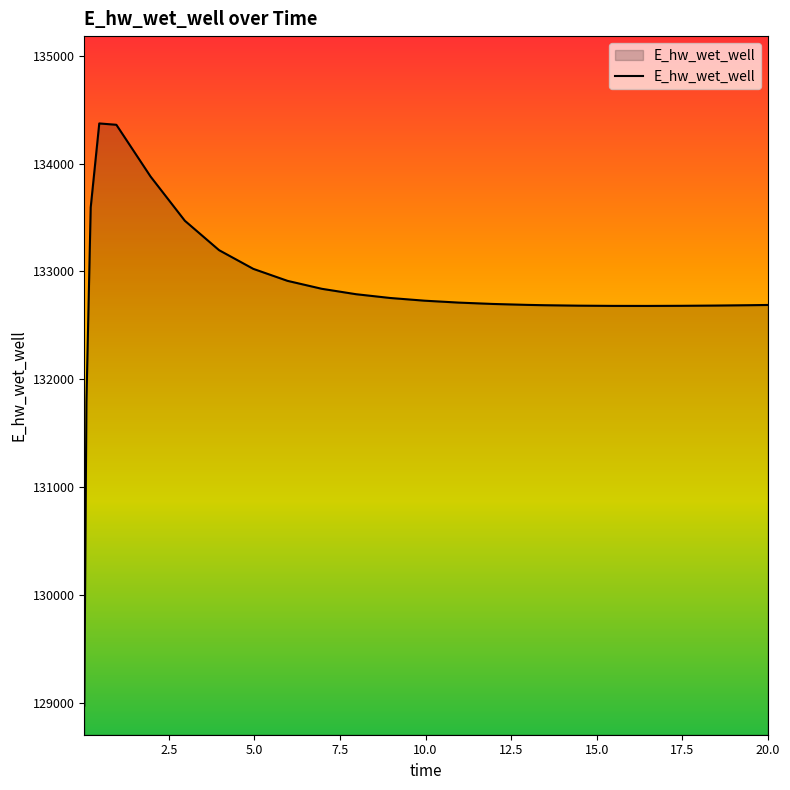

What is the difference between the maximum and minimum values?

5397.0